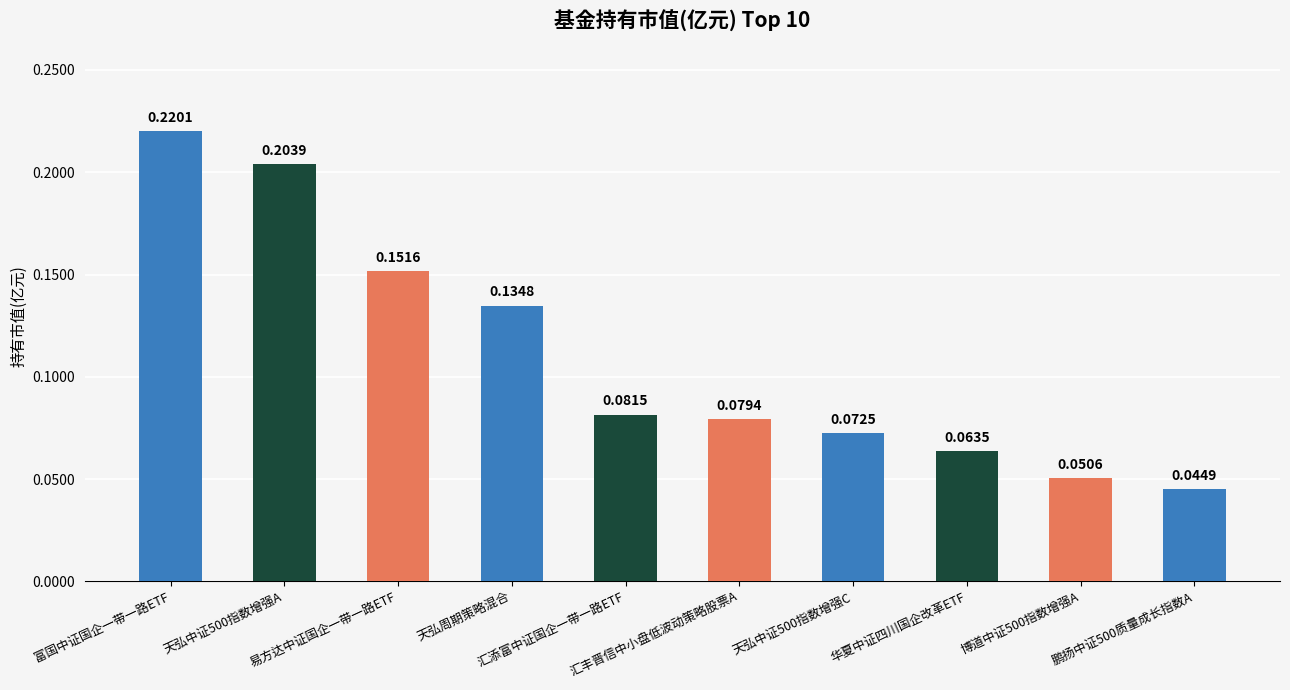

Count the values in the range 0 to 1.

10